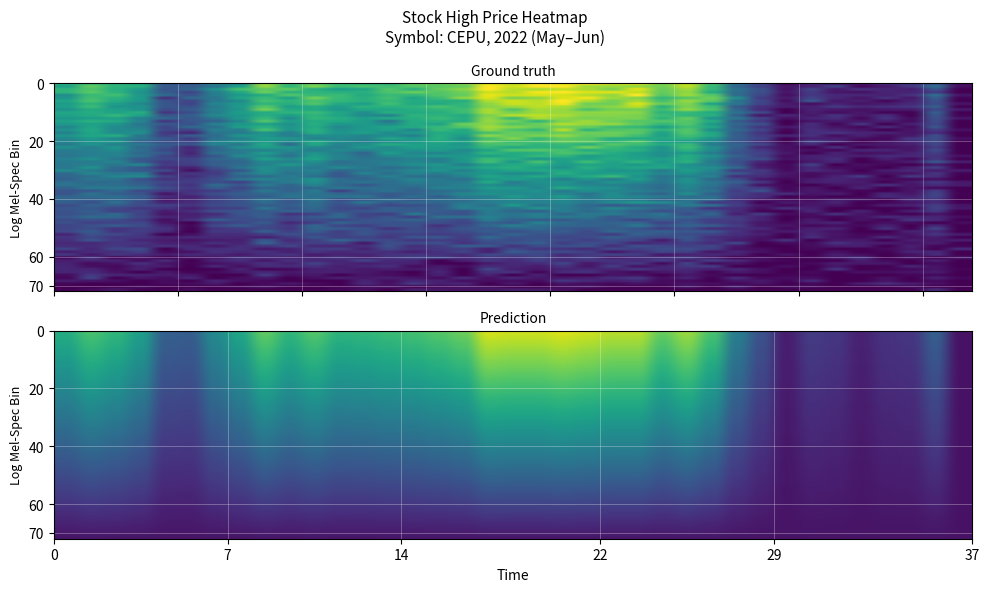

What is the difference between the second highest and minimum values?

0.9